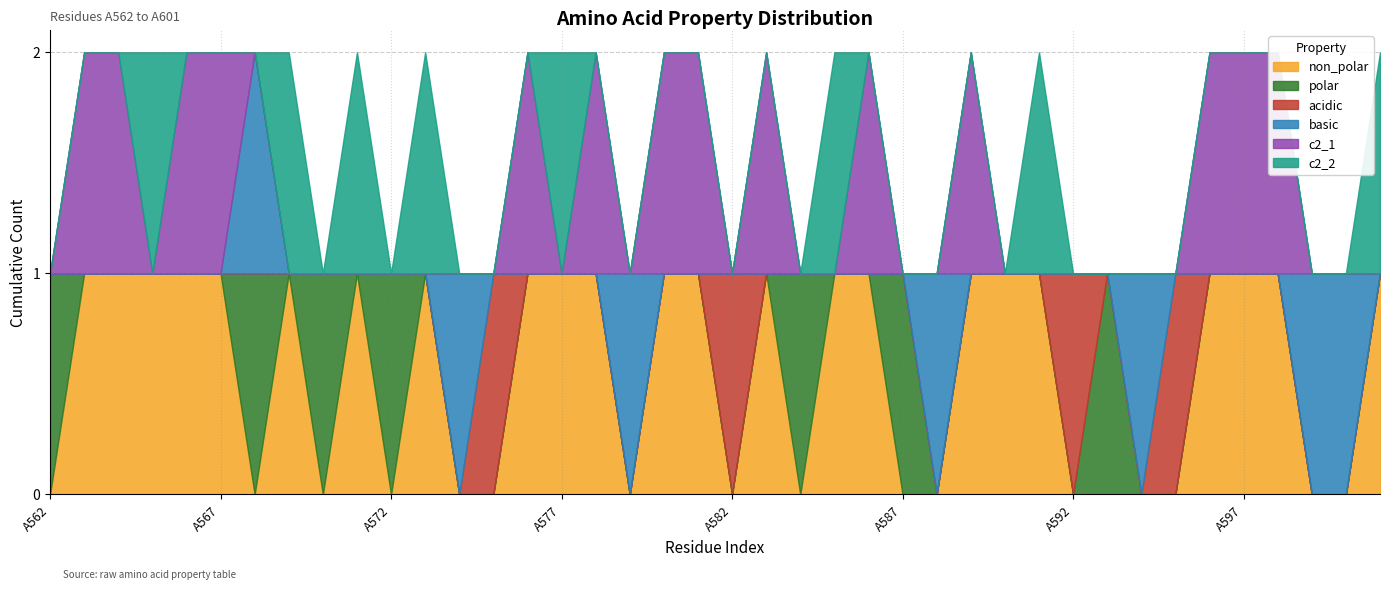

What is the value of the c2_2 point at the 24th from the left?

1